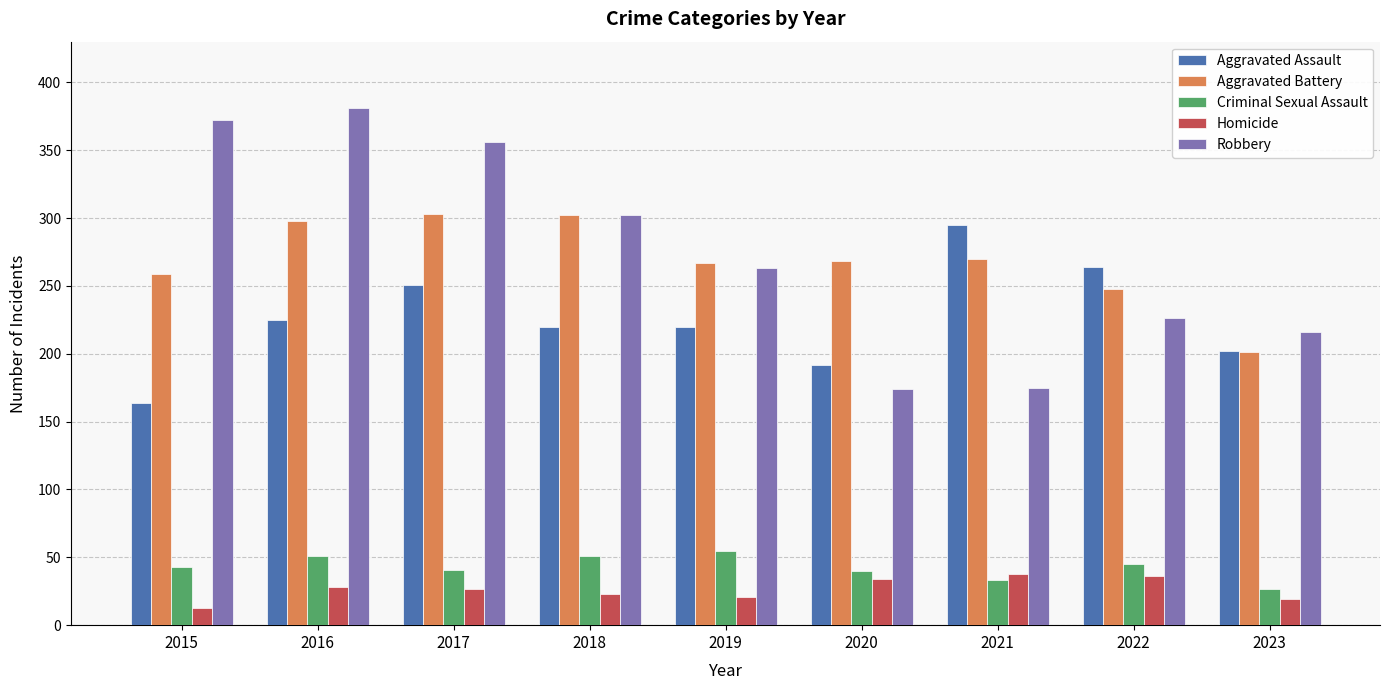

Is the value of Criminal Sexual Assault at 2020 greater than the value of Homicide at 2019?

Yes